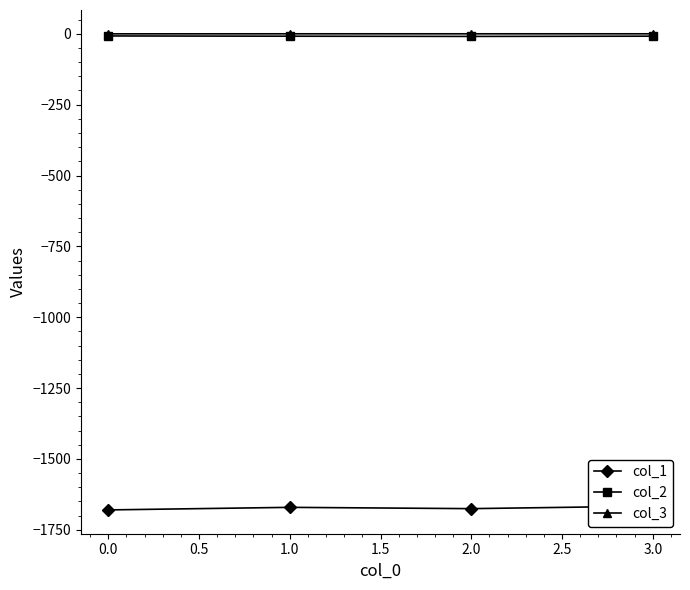

True or false: col_3 has more than 2 points higher than both neighbors.

False